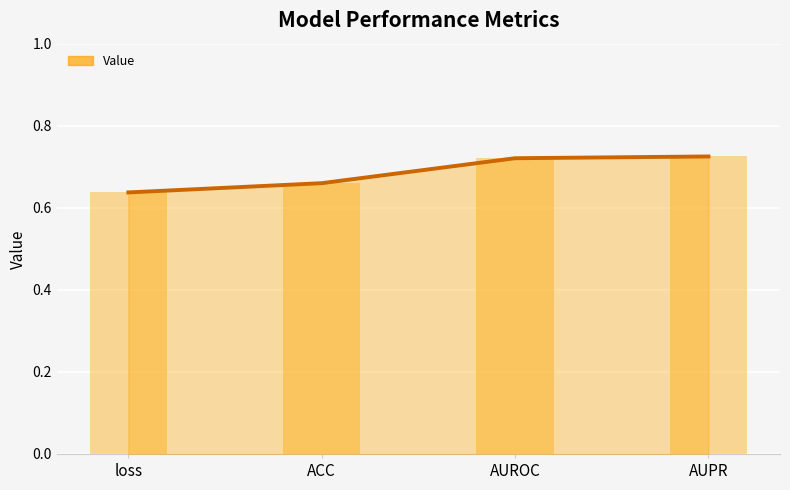

What is the minimum value shown in the chart?

0.6